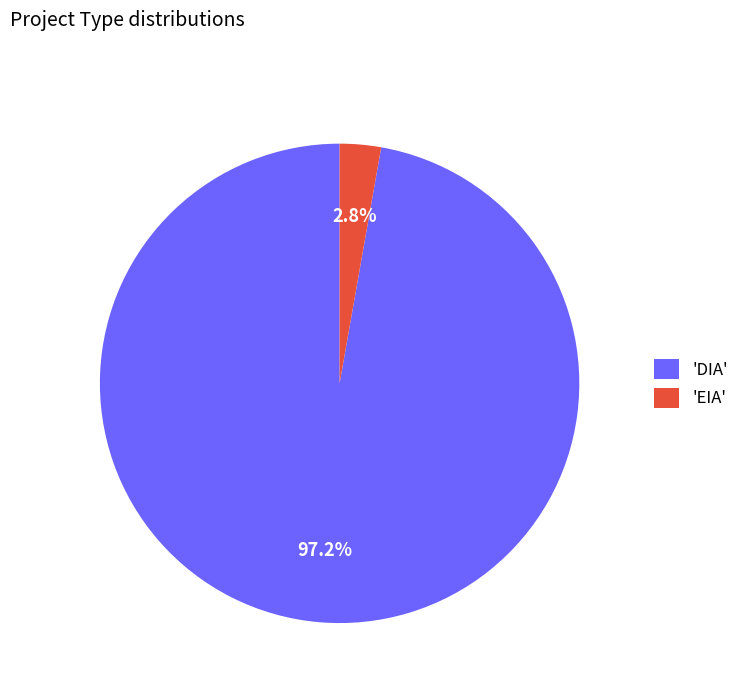

How much of the chart is everything except 'DIA'?

2.8%